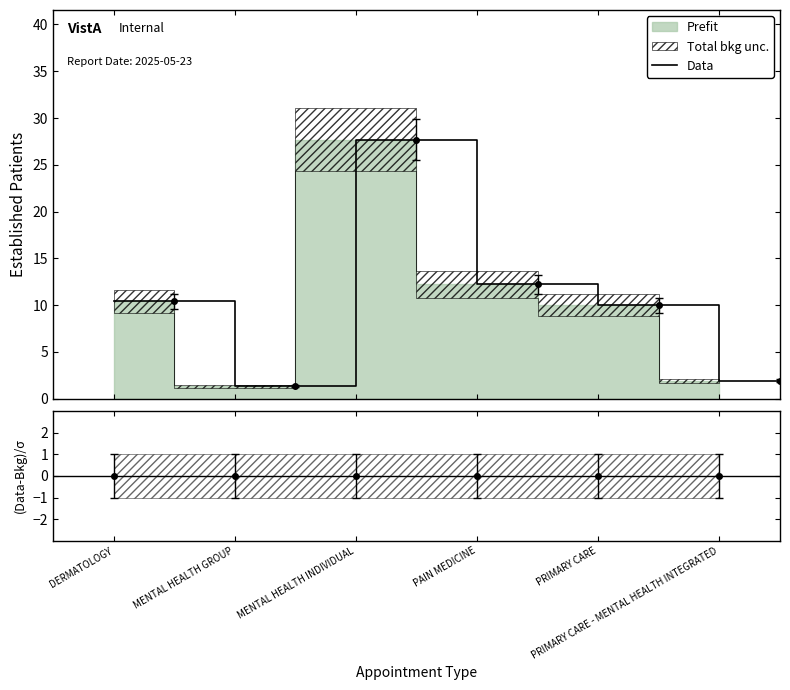

Does the chart have visible grid lines?

No